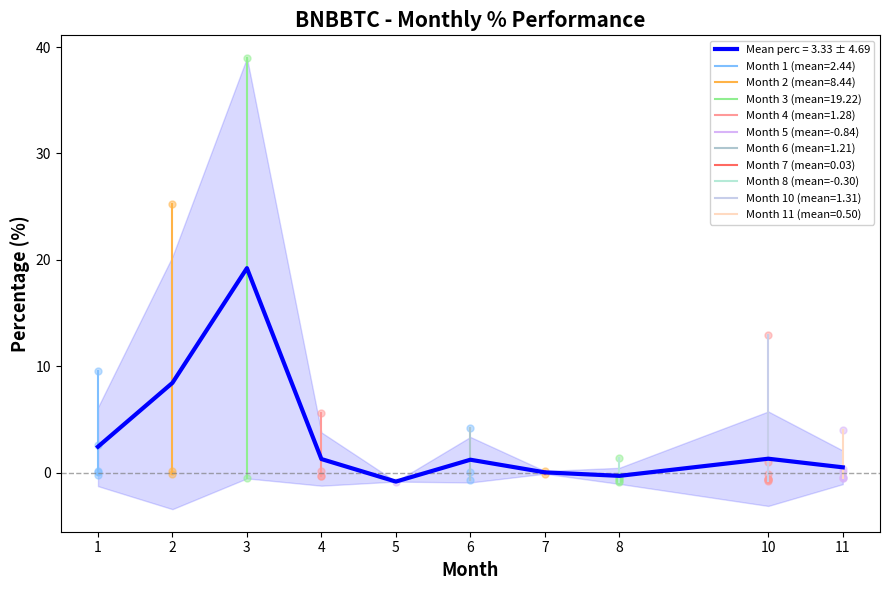

True or false: Mean perc = 3.33 ± 4.69 has a value of 1.2 at 6.

True